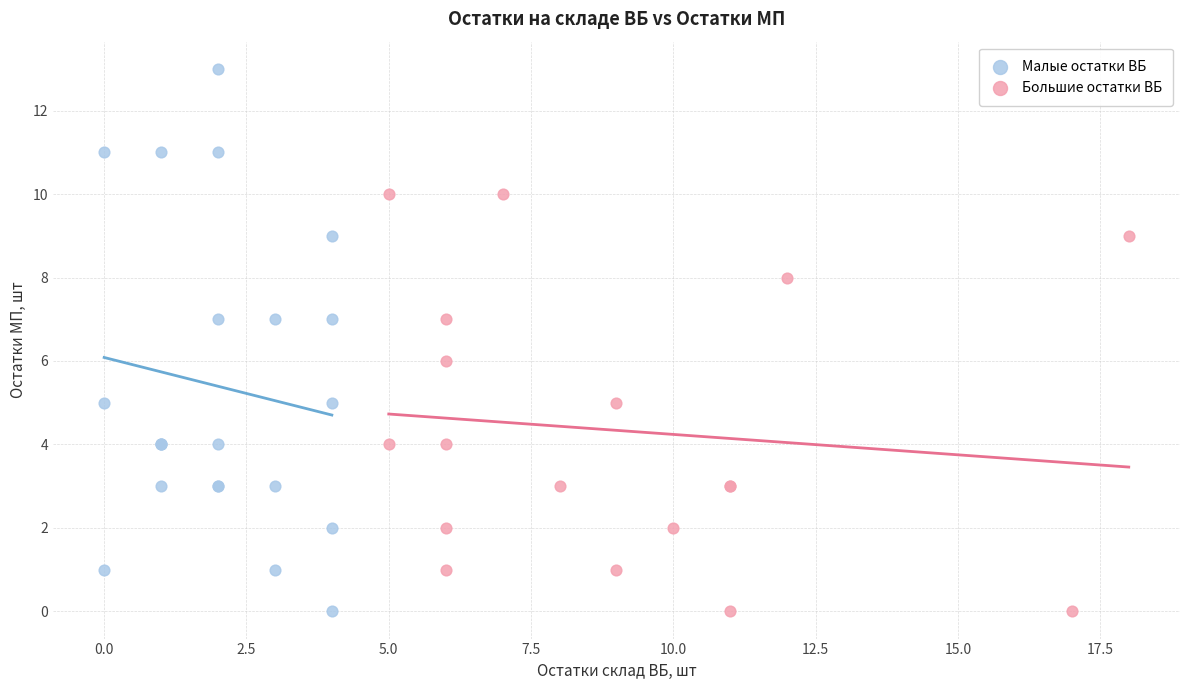

Which series contains the highest Y value?

Малые остатки ВБ